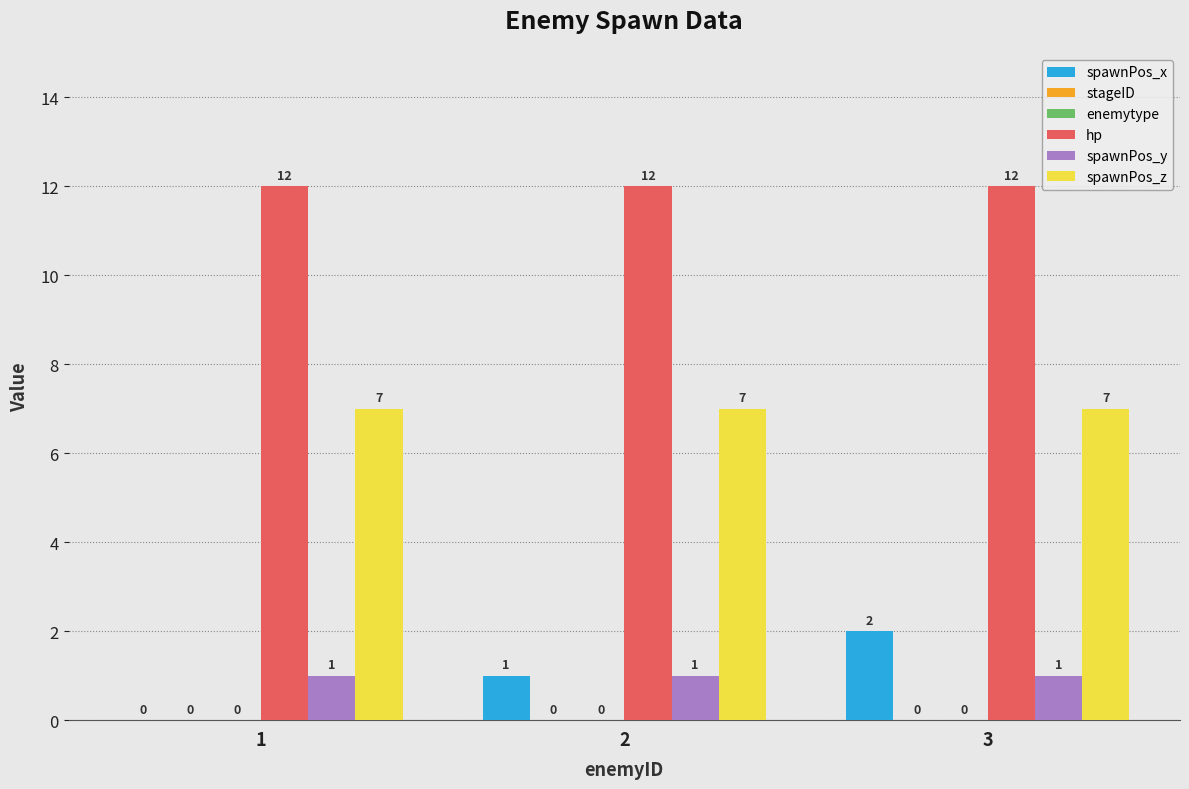

What is the value of the spawnPos_x bar at the 3rd from the left?

2